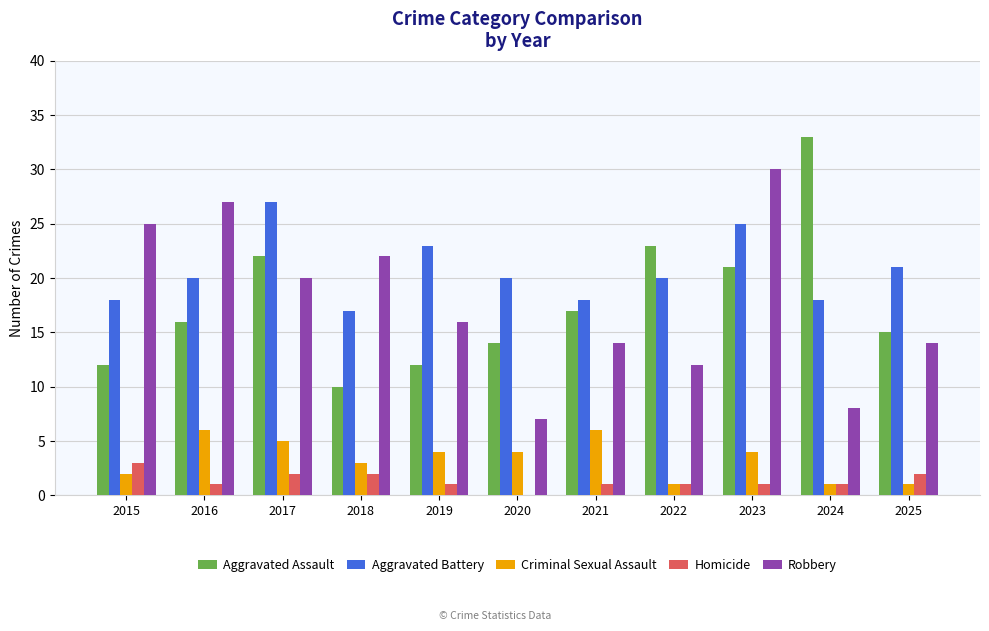

Between 2022 and 2023, which series saw the biggest shift?

Robbery